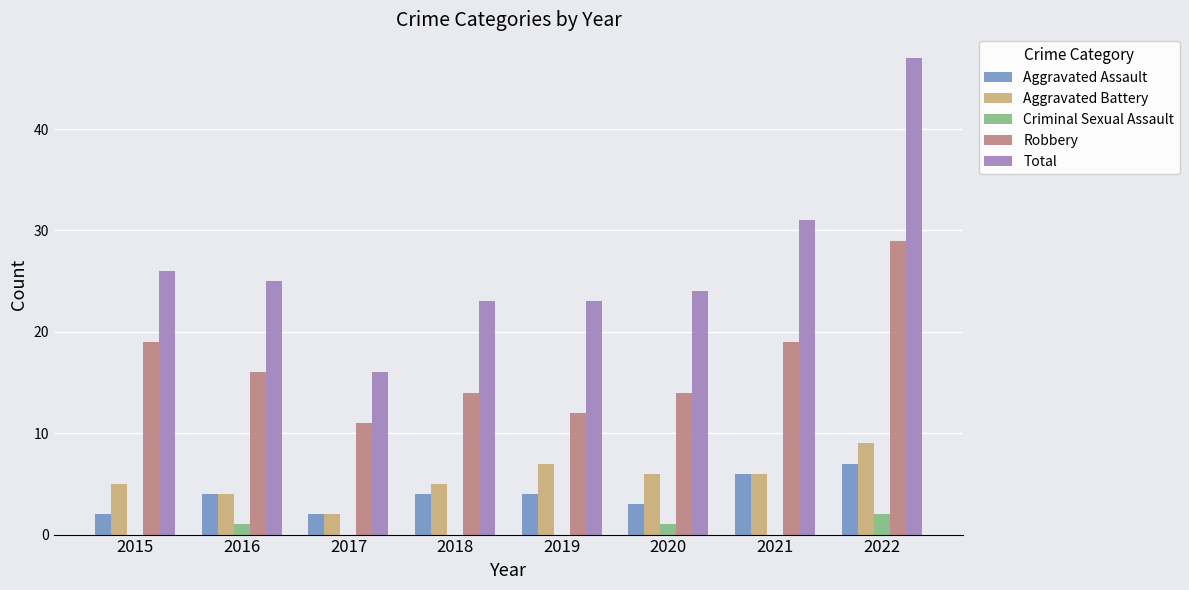

What is the difference between the Total values at 2020 and 2017?

8